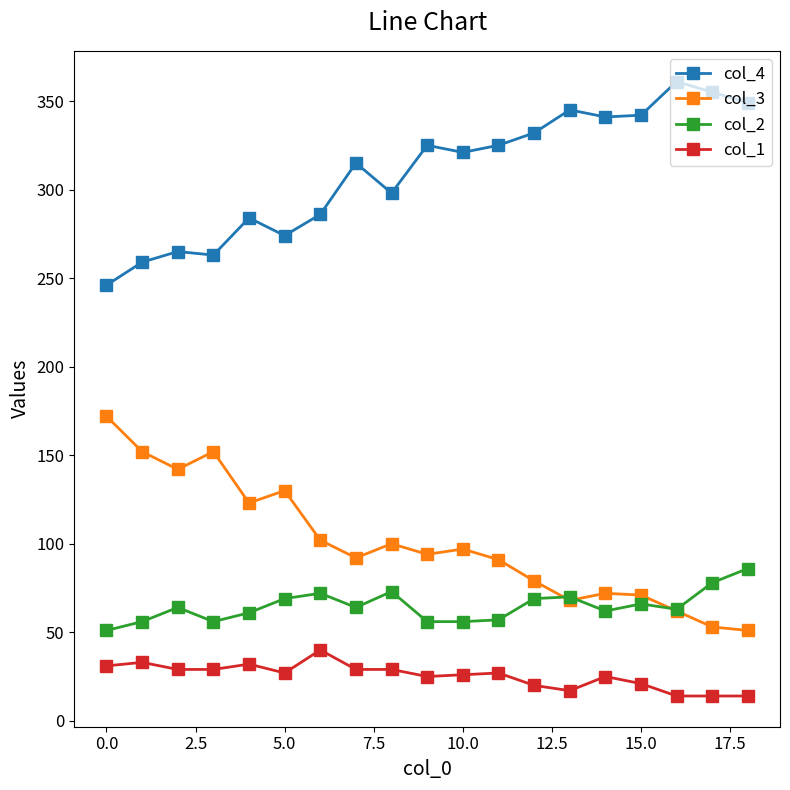

List the series in order of their peak value, lowest first.

col_1, col_2, col_3, col_4